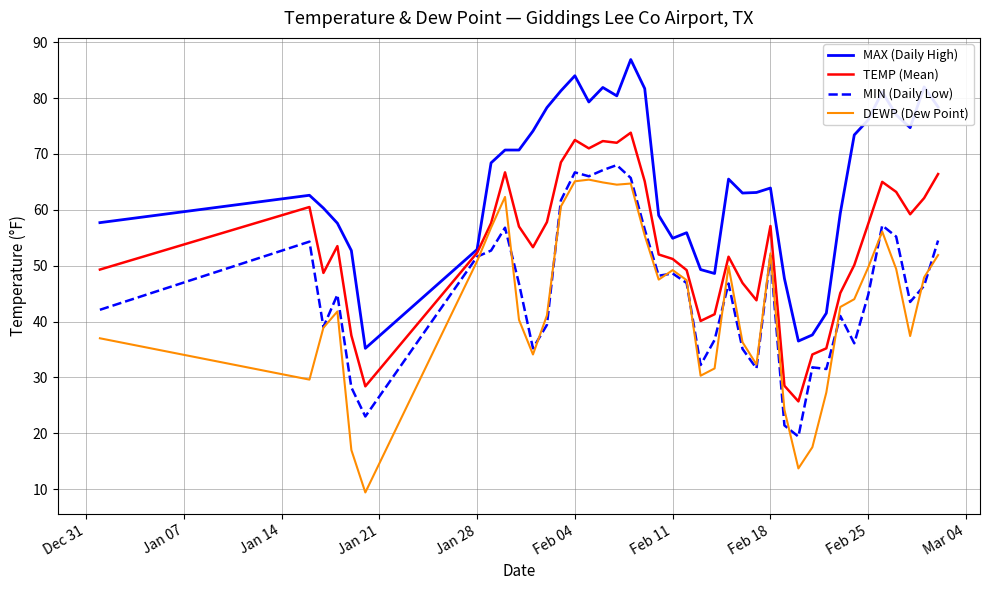

What is the difference between the maximum and minimum values in the DEWP (Dew Point) series?

56.0